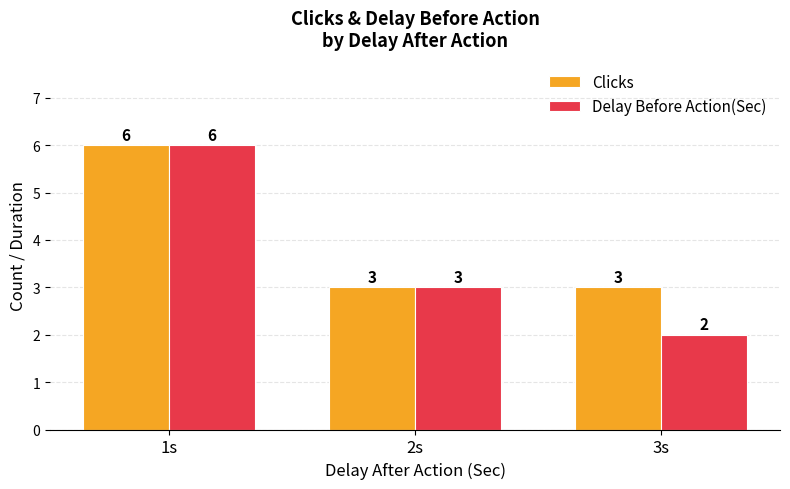

Are the bars grouped side by side (vs. stacked)?

Yes